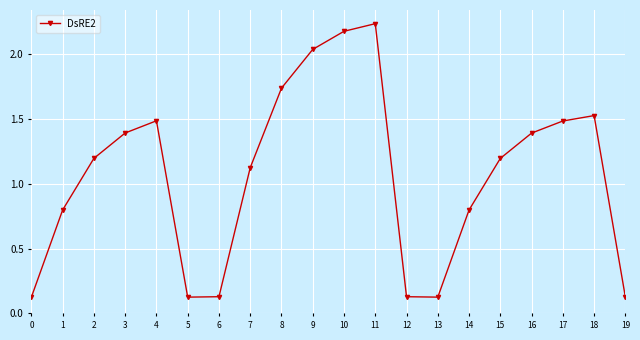

Between 19 and 11, which is larger?

11